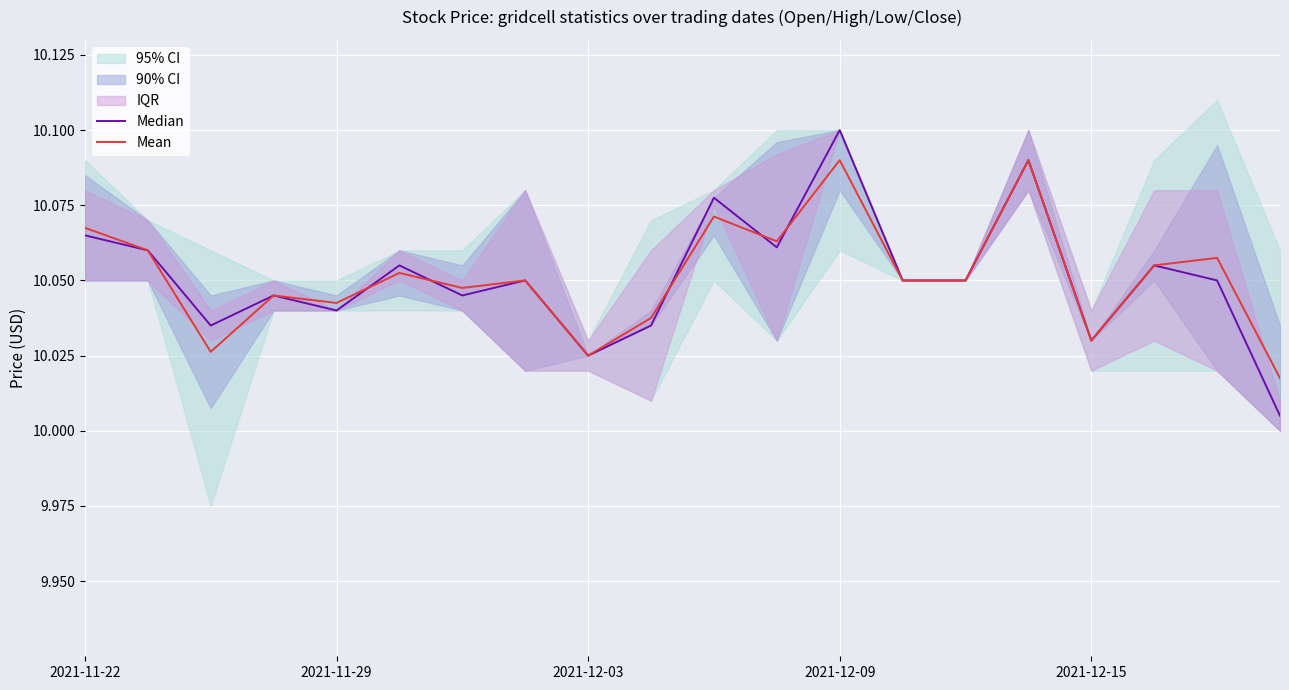

What is the difference between the maximum and minimum values in the Median series?

0.1